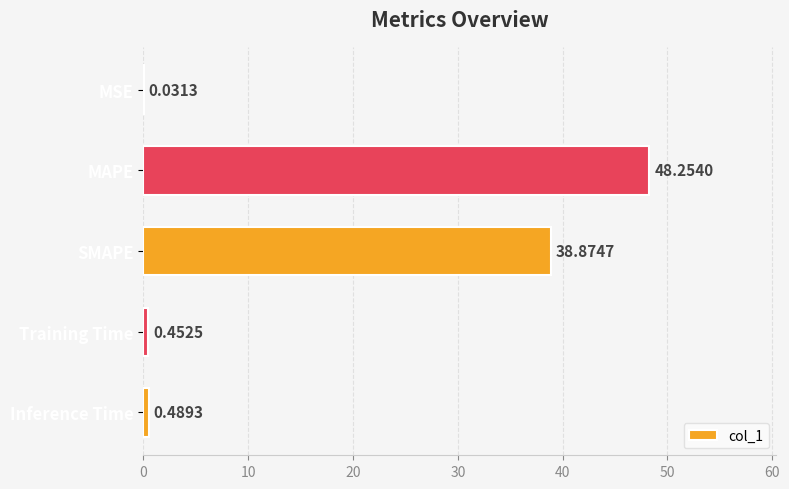

Which has a higher value, MAPE or Training Time?

MAPE